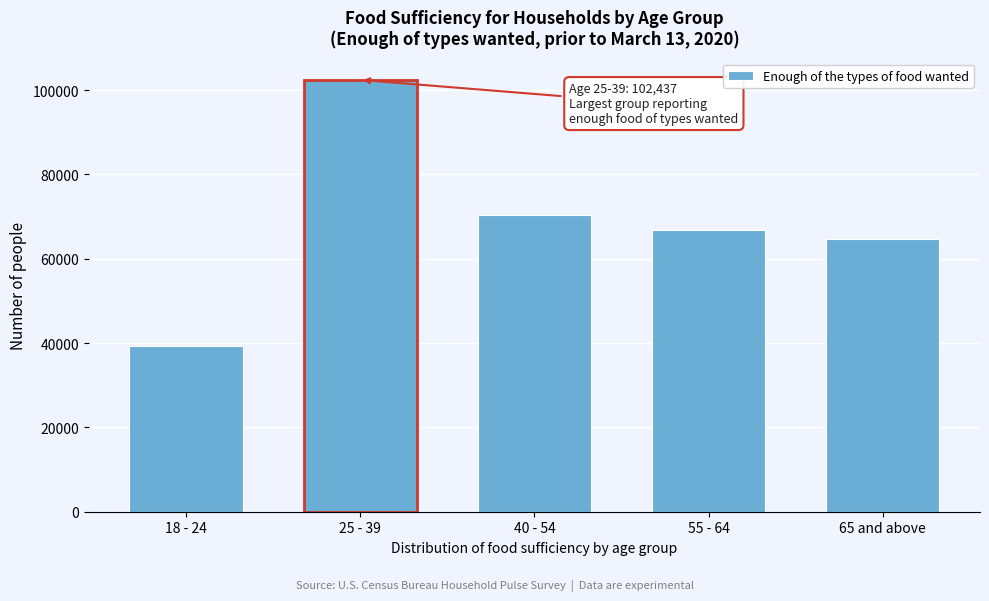

Reading left to right, transcribe all the data shown in this chart.

39297	102437	70357	66880	64740